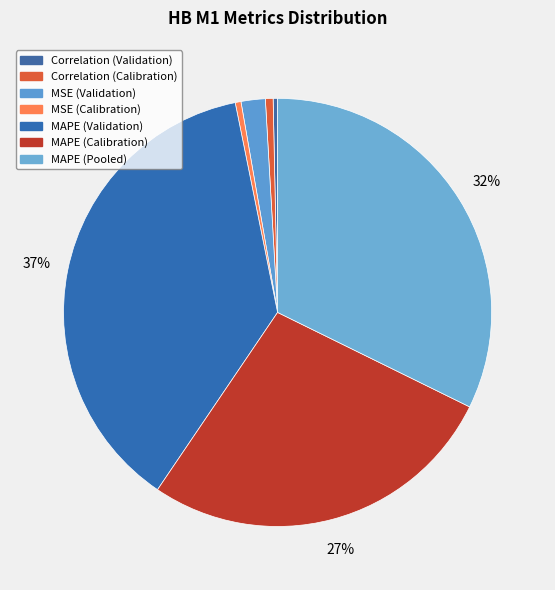

Is there any slice that represents more than half of the pie?

No